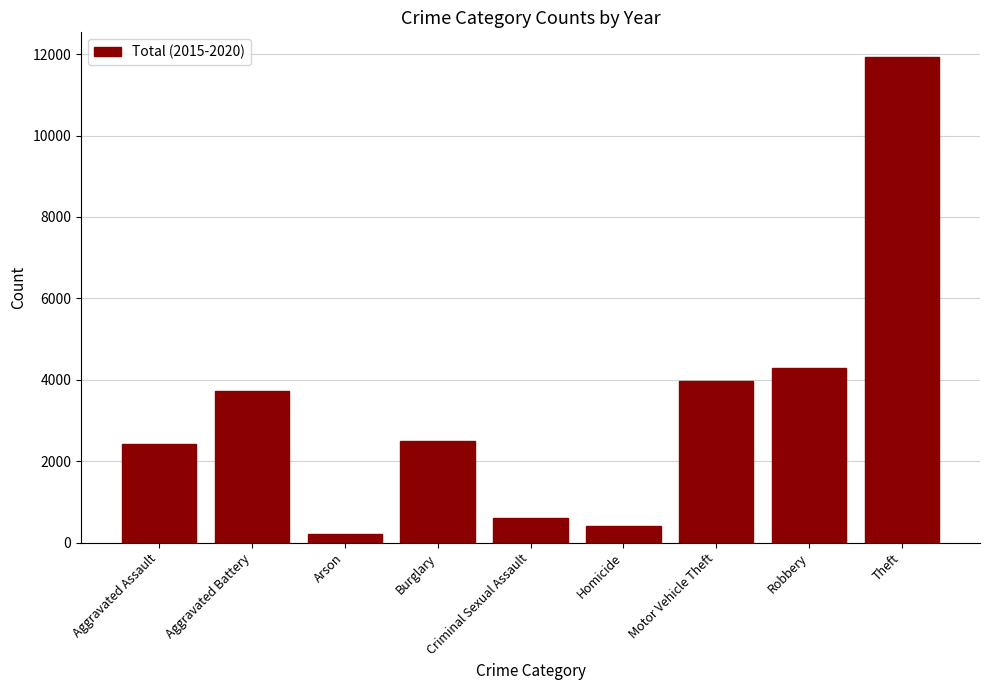

Between Motor Vehicle Theft and Homicide, which is larger?

Motor Vehicle Theft